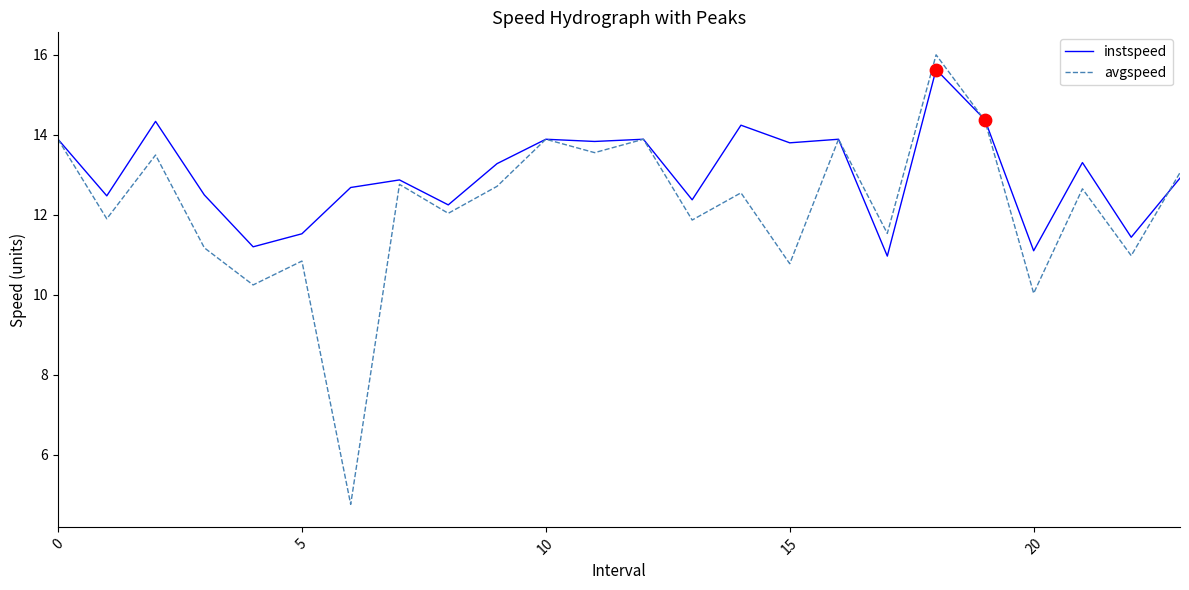

Which series has the largest total across all categories?

instspeed